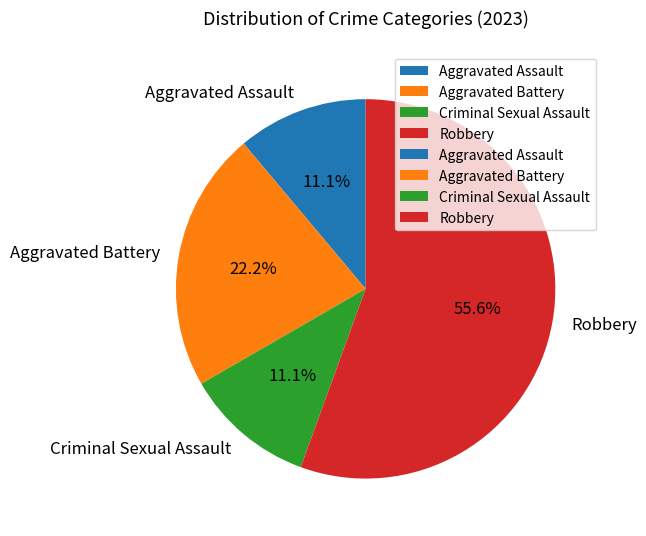

The Aggravated Assault slice represents 11% of the pie. True or false?

True